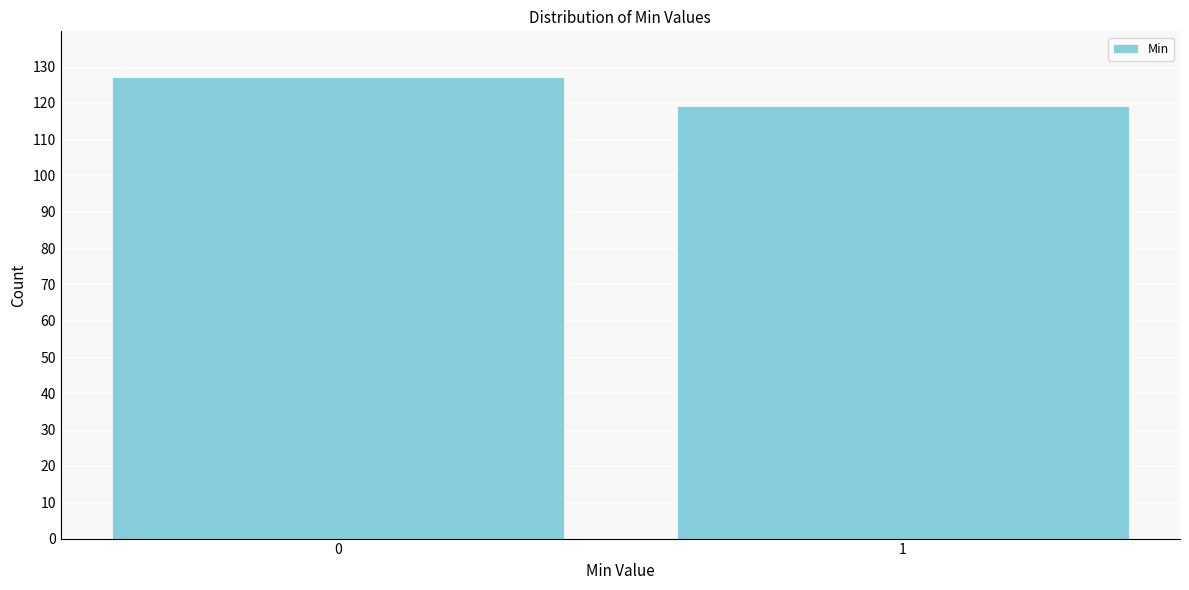

Reading left to right, extract all data points from this chart.

127	119